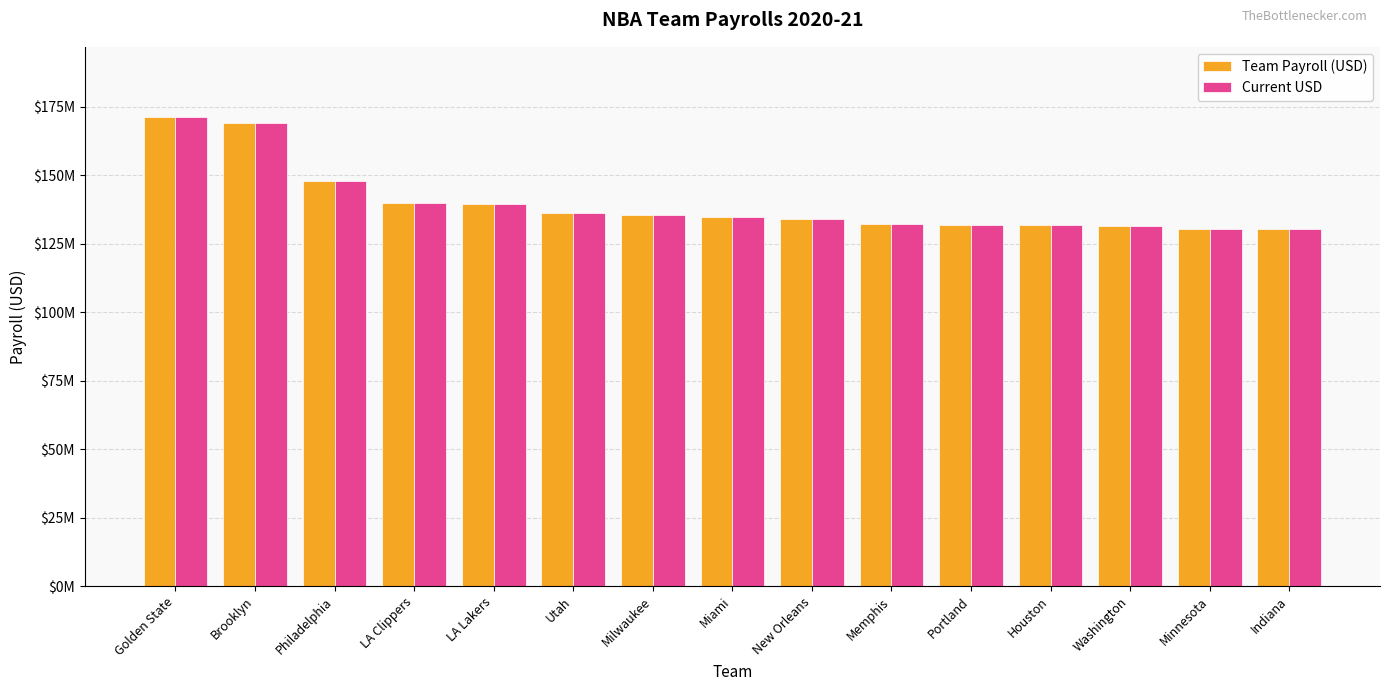

At how many categories does at least one series exceed 130328485?

14